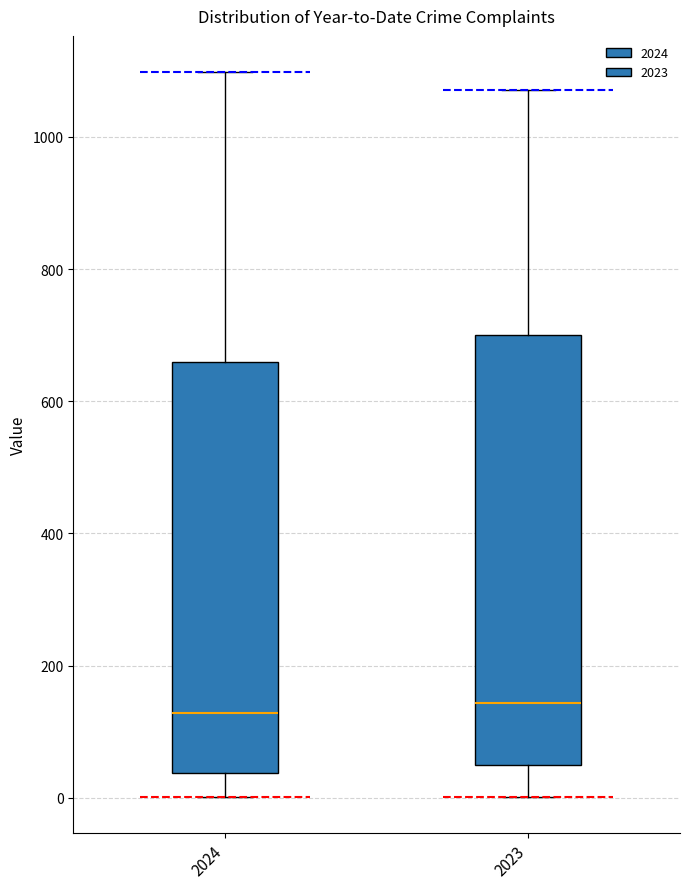

Comparing the boxes themselves (not the whiskers), which one is the tallest?

2023